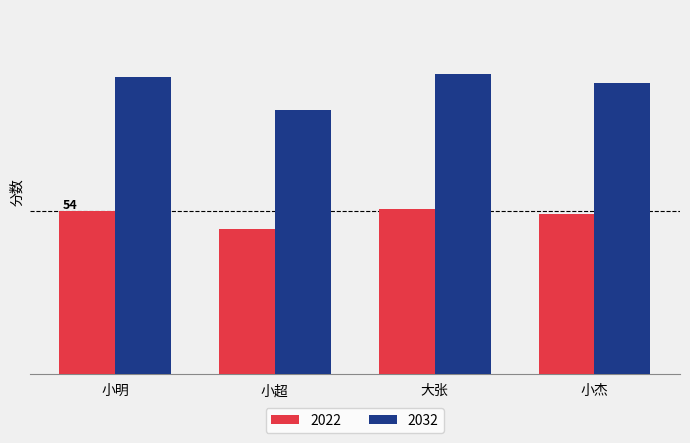

Is it true that 2022 equals 54.5 at 大张?

True